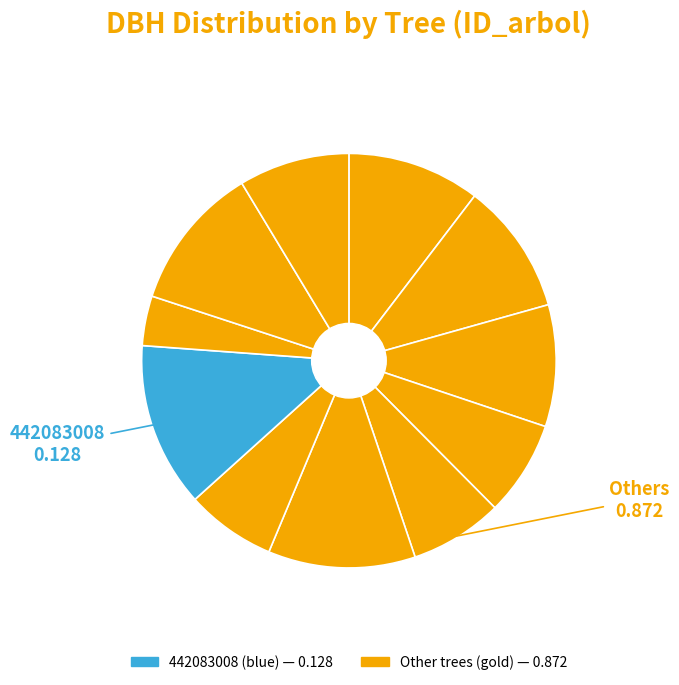

Is there any slice that represents more than half of the pie?

No